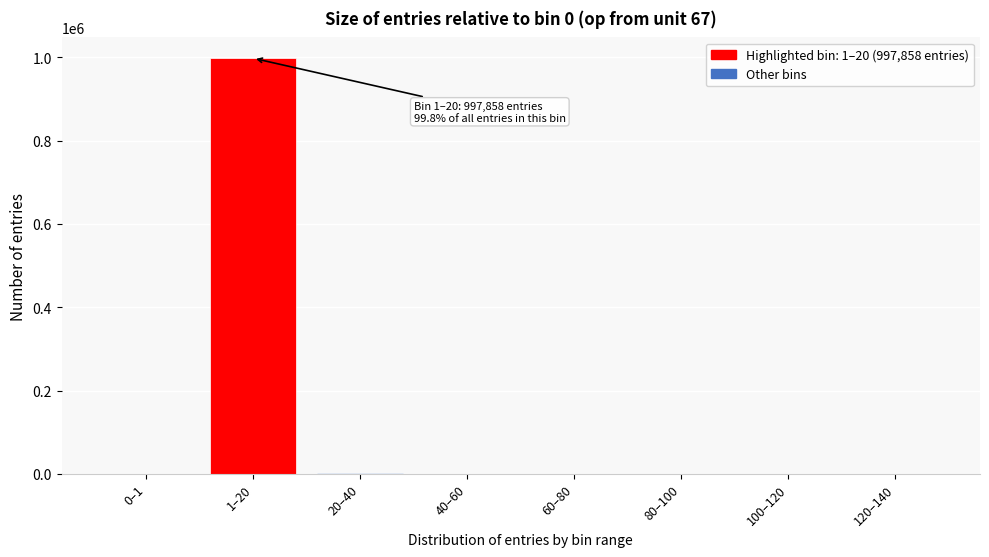

Which label corresponds to the largest value in the chart?

1–20